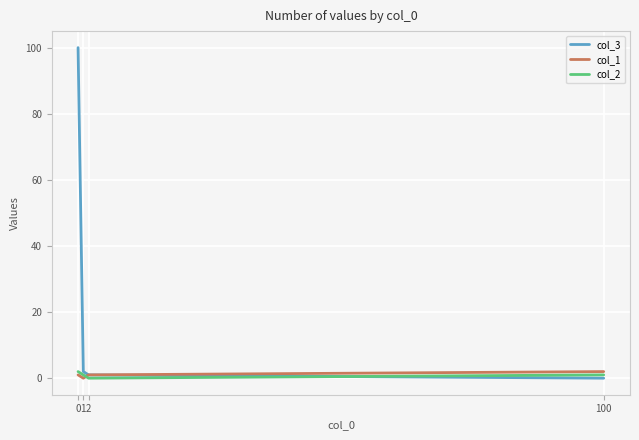

The col_2 series shows 2 at 0. True or false?

True